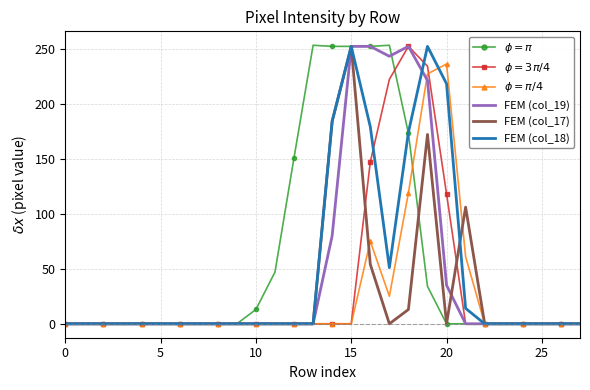

Which series has the largest range (max minus min)?

$\phi = \pi$